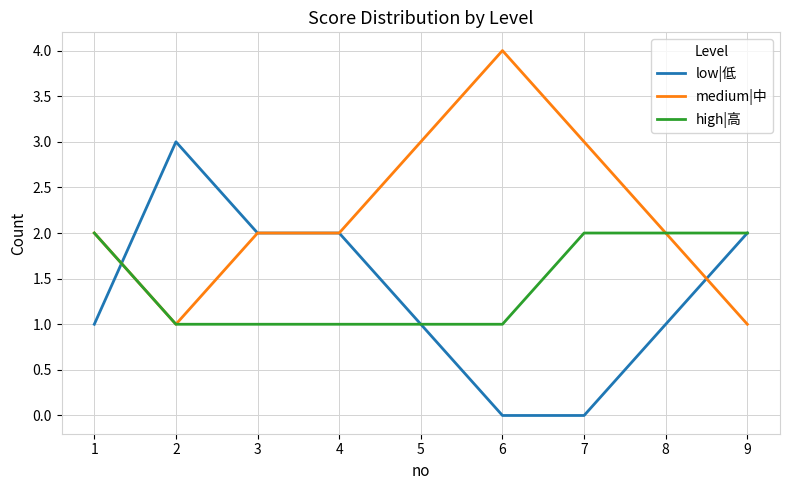

What is the approximate value of medium|中 at 5?

3